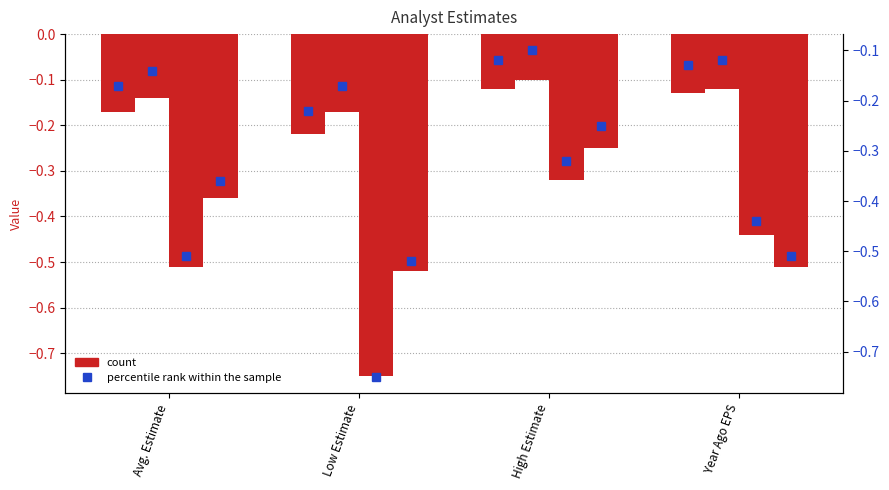

Between Year Ago EPS and Avg. Estimate, which is larger?

Year Ago EPS